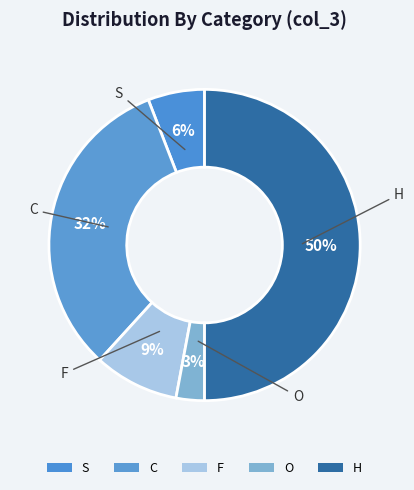

Is it true that S is 6% of the pie?

True